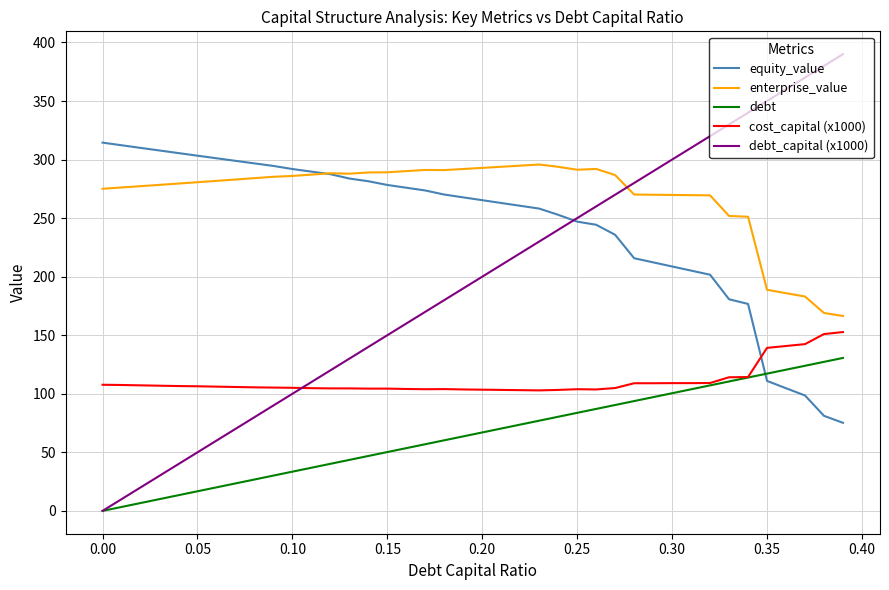

Rank the series by their maximum value, from highest to lowest.

debt_capital (x1000), equity_value, enterprise_value, cost_capital (x1000), debt